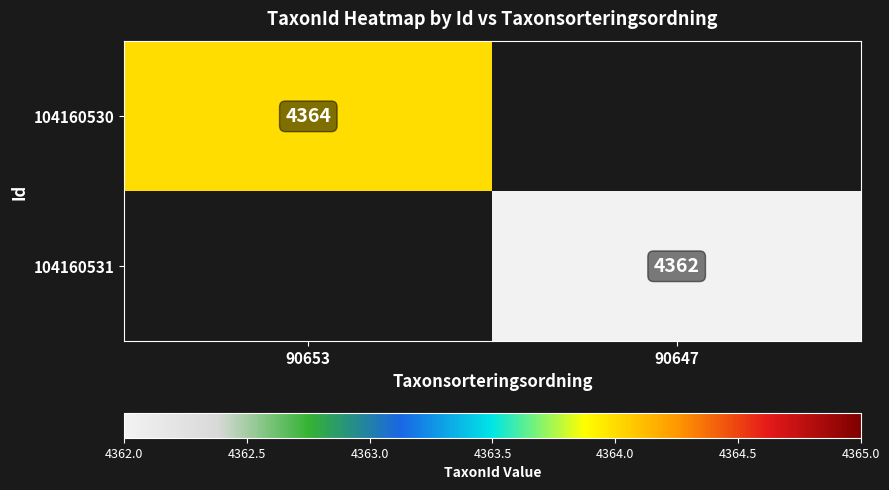

The 104160530 series shows 2231.4 at 90653. True or false?

False